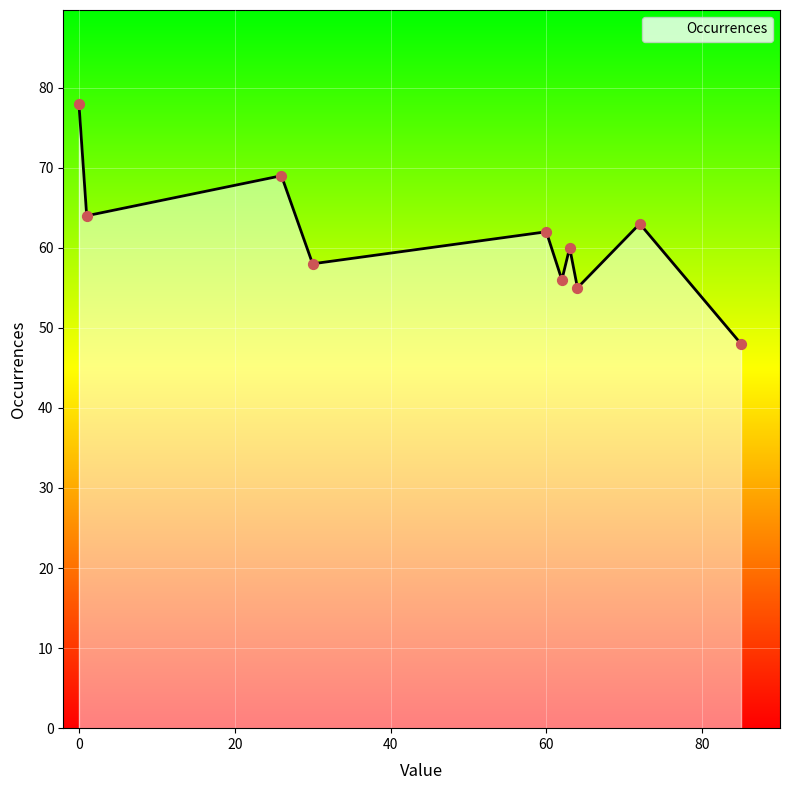

What is the difference between the maximum and minimum values?

30